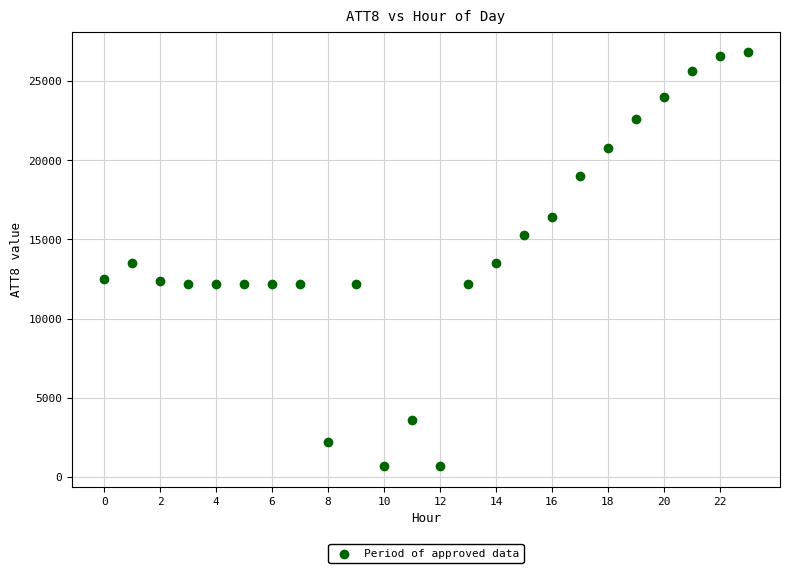

What is the range of Y values (max minus min)?

26100